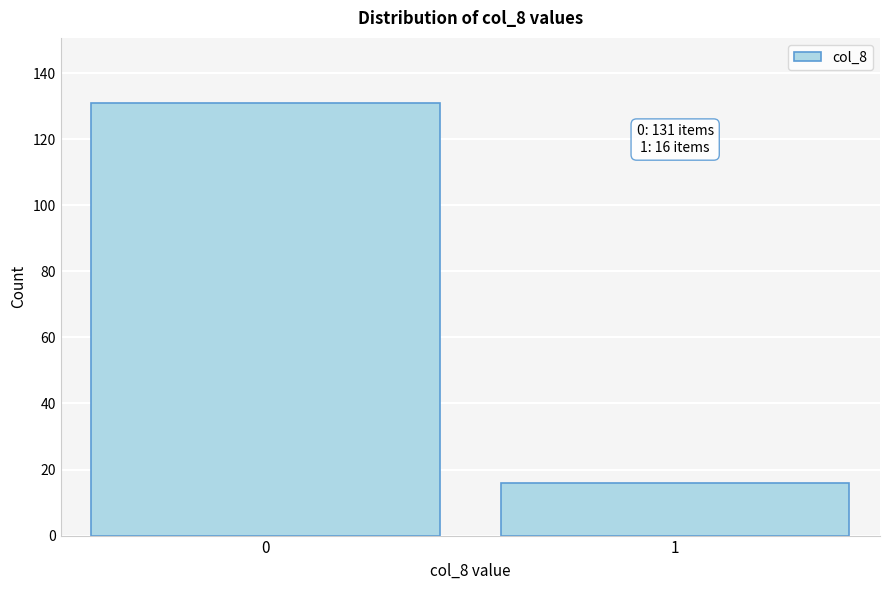

Reading left to right, extract all data points from this chart.

131	16